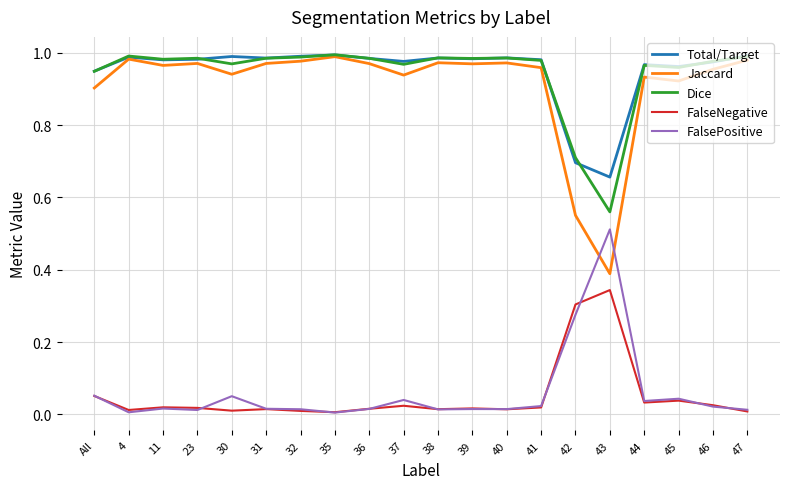

At which label does Total/Target reach its minimum?

43